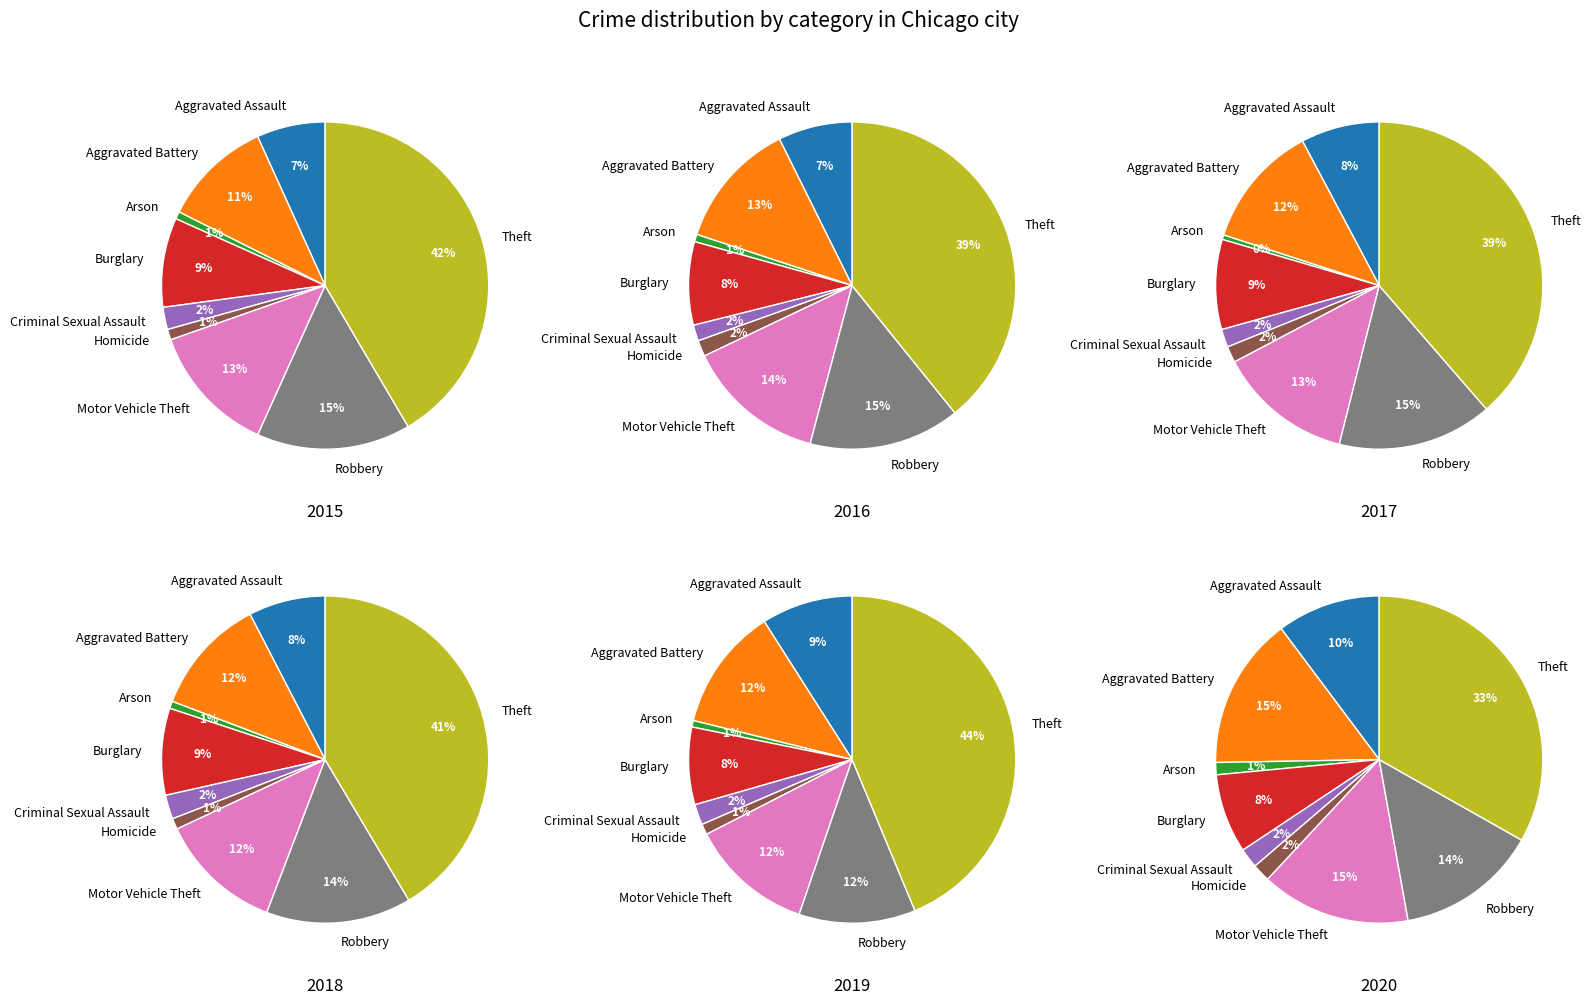

Rank the categories by 2016 value from highest to lowest.

Theft, Robbery, Motor Vehicle Theft, Aggravated Battery, Burglary, Aggravated Assault, Criminal Sexual Assault, Homicide, Arson